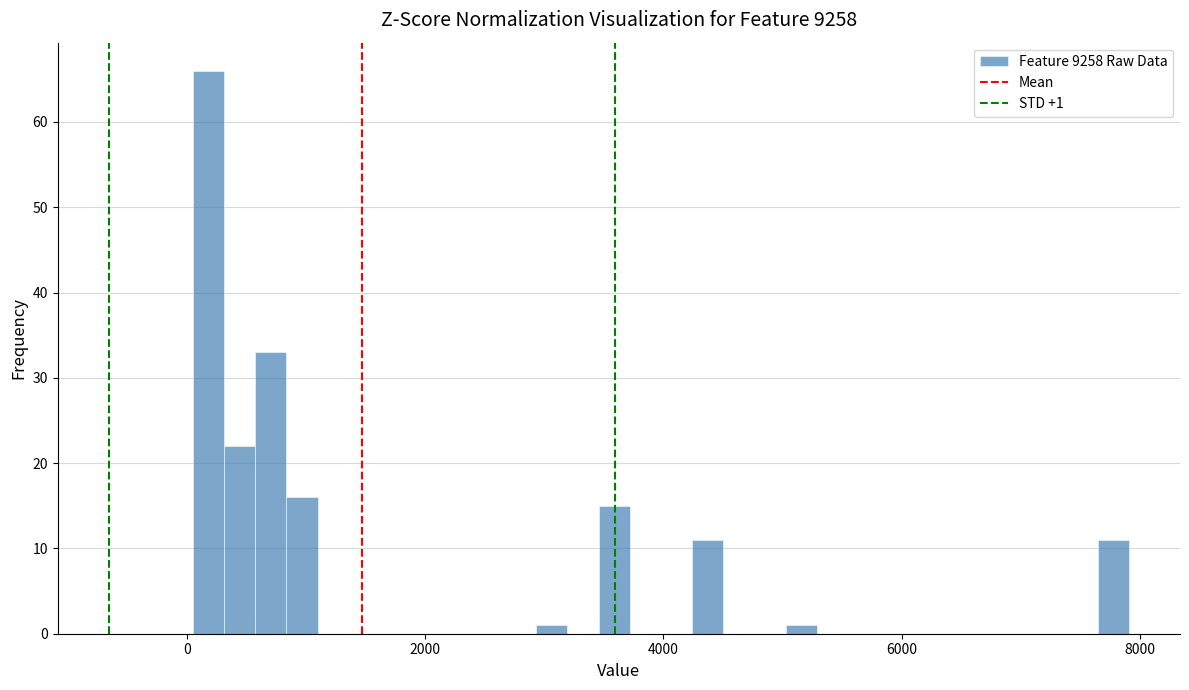

Around what value on the x-axis is the tallest bar? Give the approximate position of its centre, as read against the axis.

200